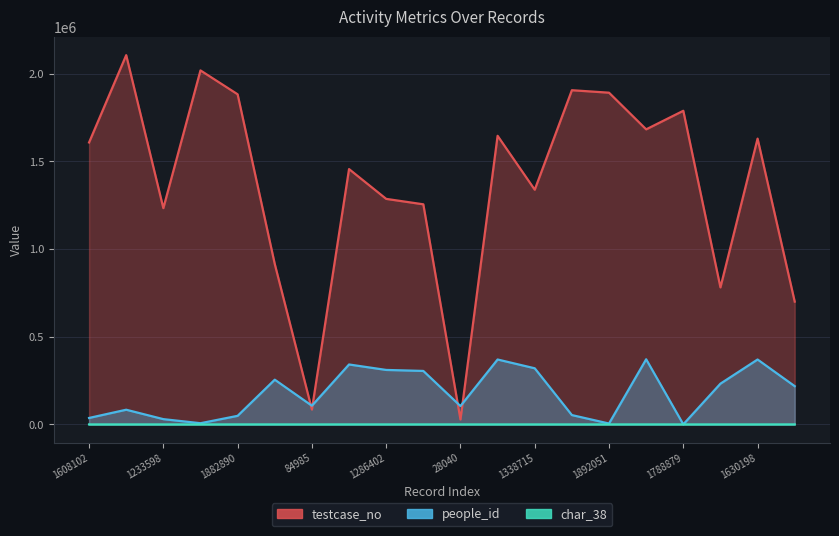

What position from the left is 1608102?

1